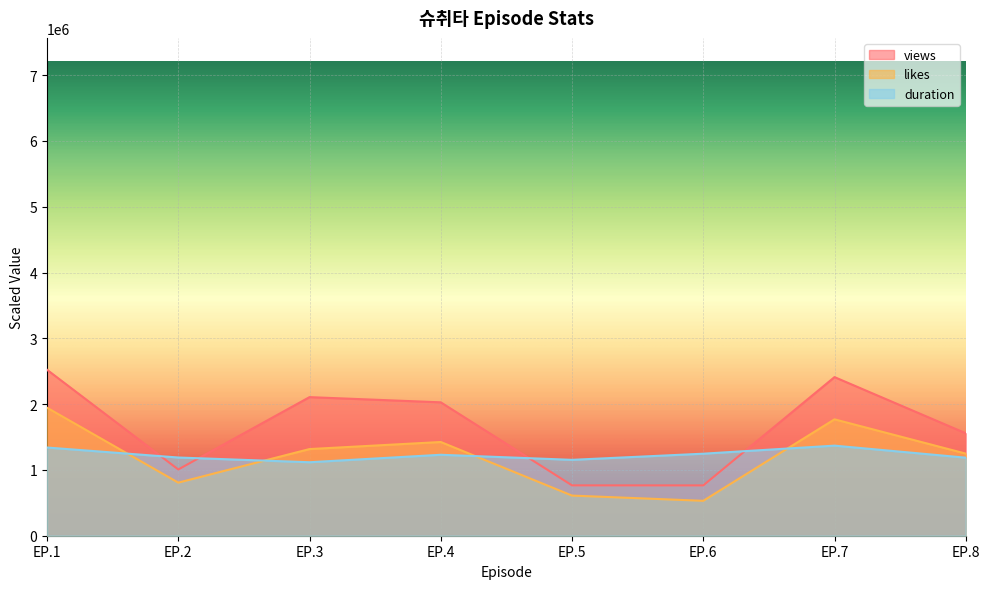

True or false: duration and likes cross at least once.

True